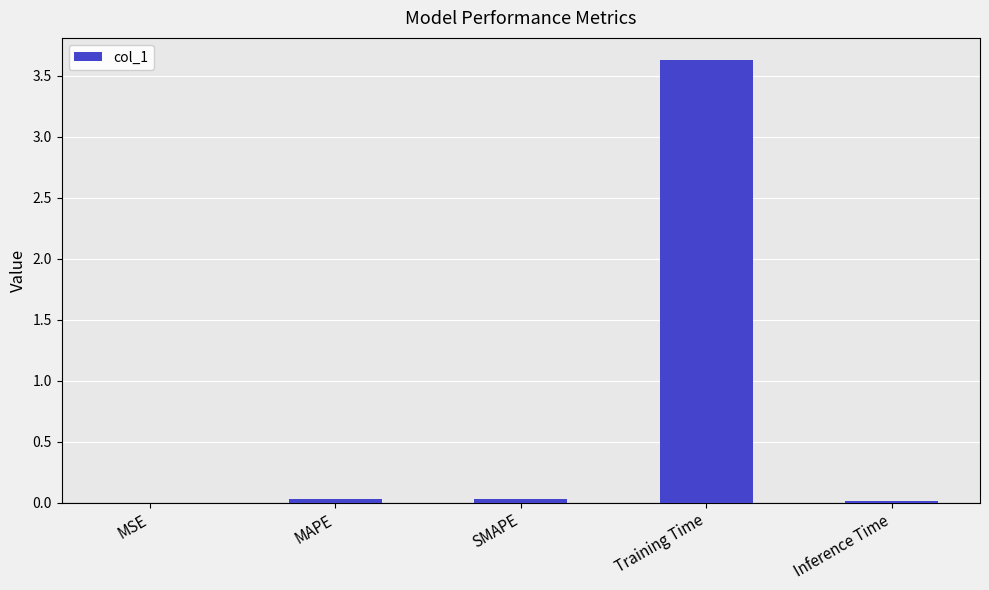

Are the bars grouped side by side (vs. stacked)?

No